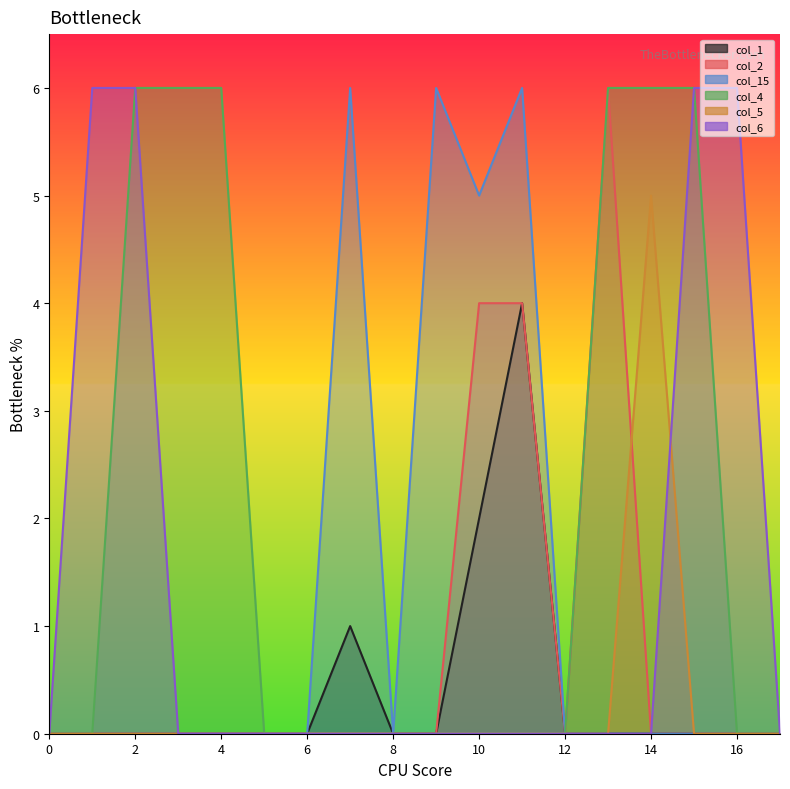

The col_15 series shows 0 at 0. True or false?

True